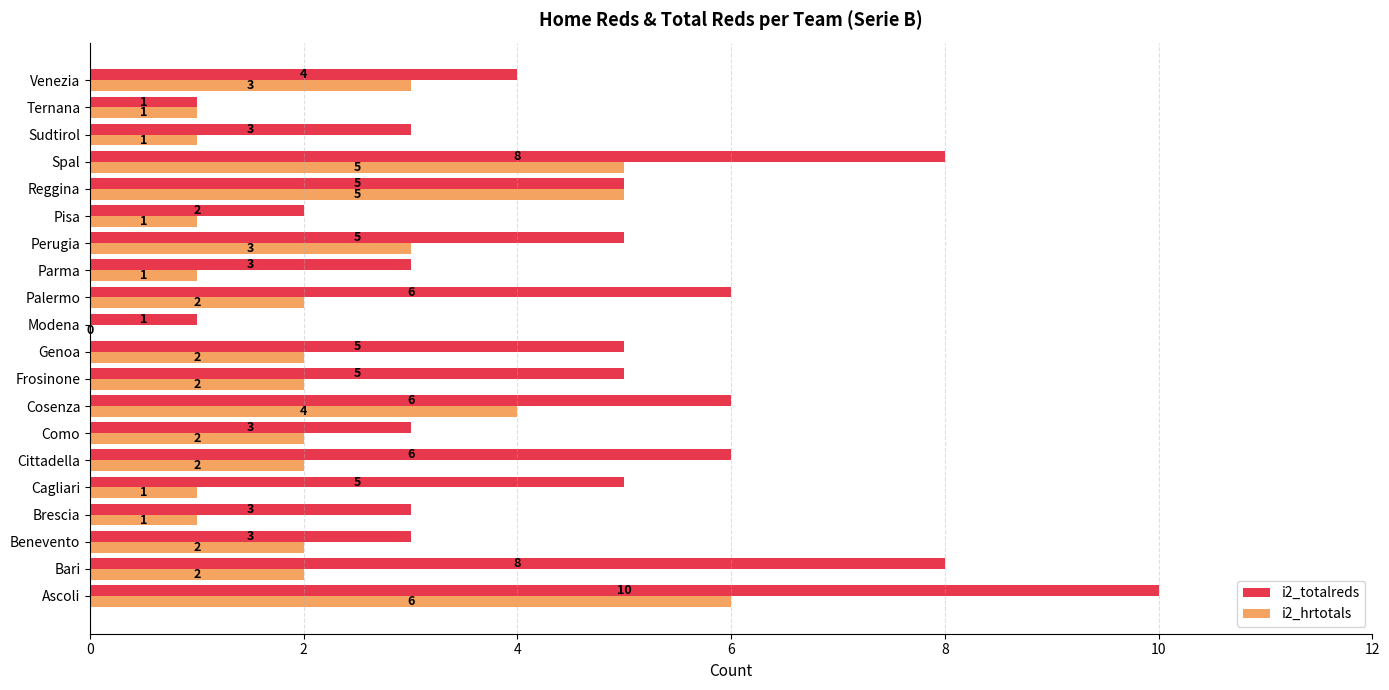

Which series changed the most between Parma and Ternana?

i2_totalreds